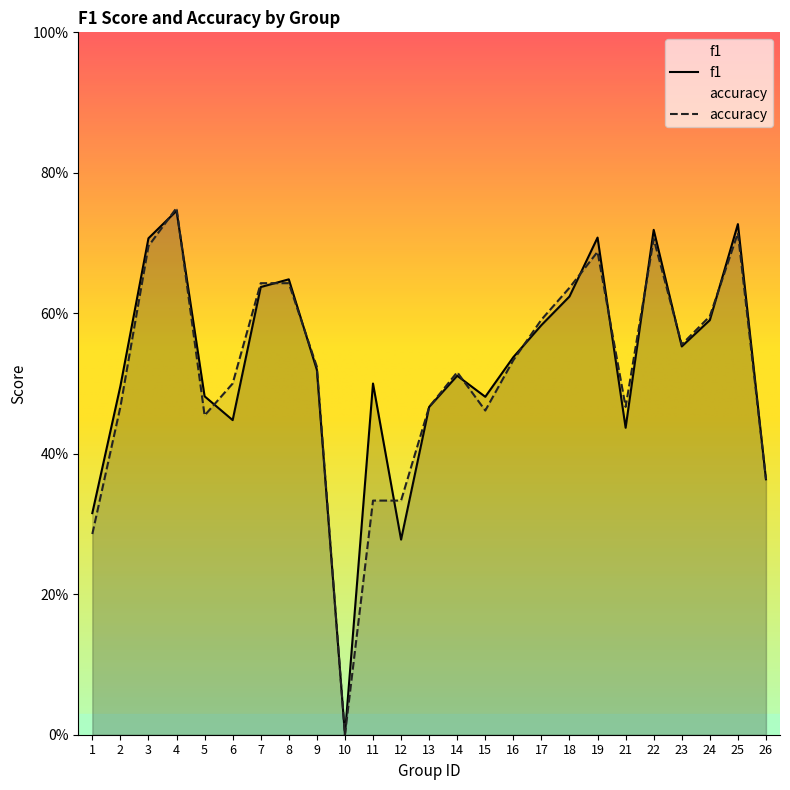

Which category has the lowest value across all series?

10